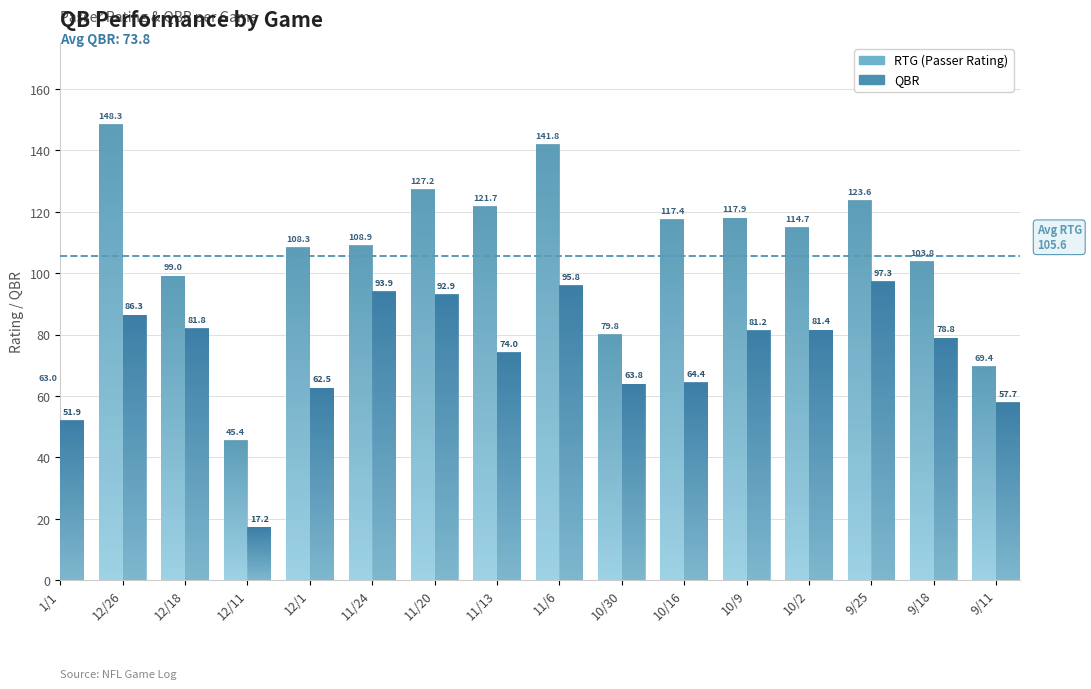

Reading left to right, list all the values displayed in this chart.

RTG: 1/1=63.0	12/26=148.3	12/18=99.0	12/11=45.4	12/1=108.3	11/24=108.9	11/20=127.2	11/13=121.7	11/6=141.8	10/30=79.8	10/16=117.4	10/9=117.9	10/2=114.7	9/25=123.6	9/18=103.8	9/11=69.4
QBR: 1/1=51.9	12/26=86.3	12/18=81.8	12/11=17.2	12/1=62.5	11/24=93.9	11/20=92.9	11/13=74.0	11/6=95.8	10/30=63.8	10/16=64.4	10/9=81.2	10/2=81.4	9/25=97.3	9/18=78.8	9/11=57.7